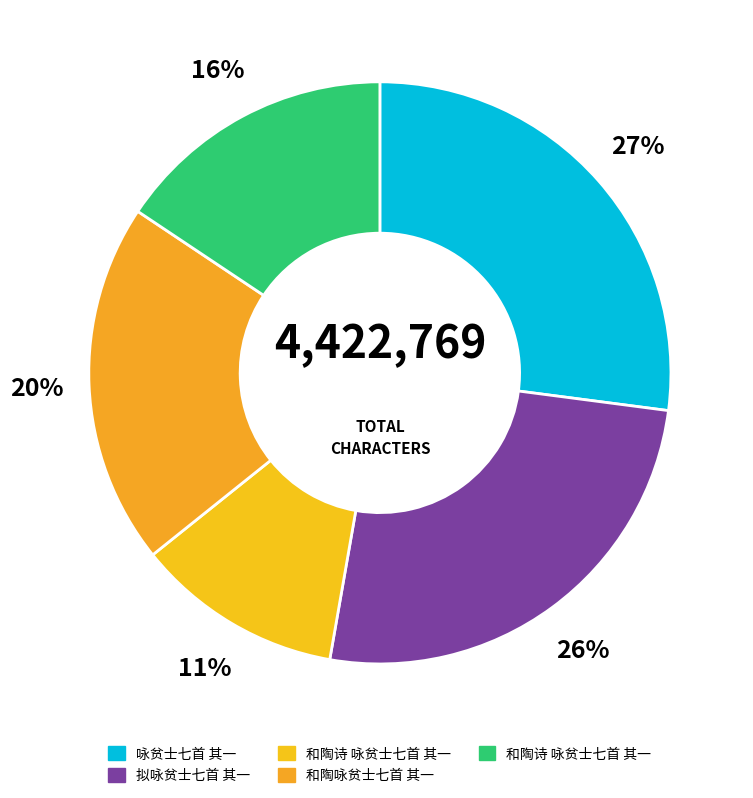

How many slices are in this pie chart?

5